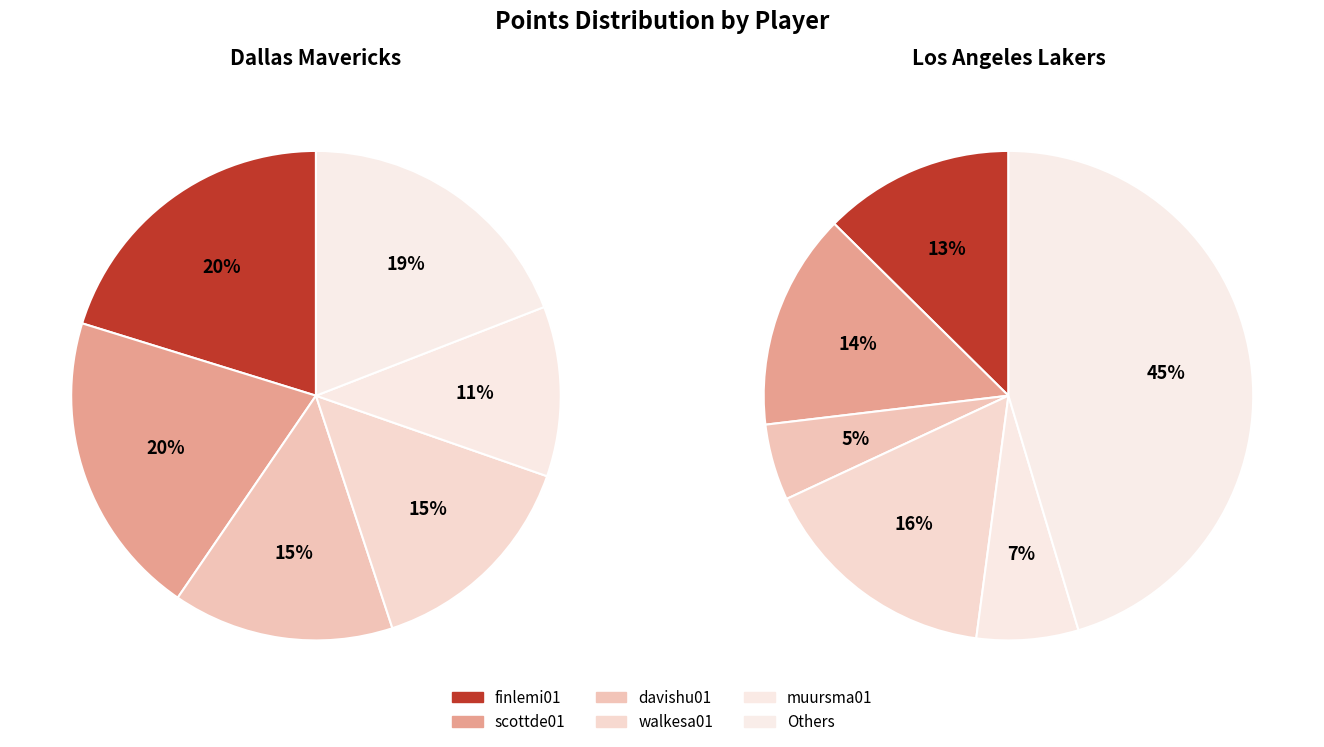

The values_dallas slice represents 9% of the pie. True or false?

False